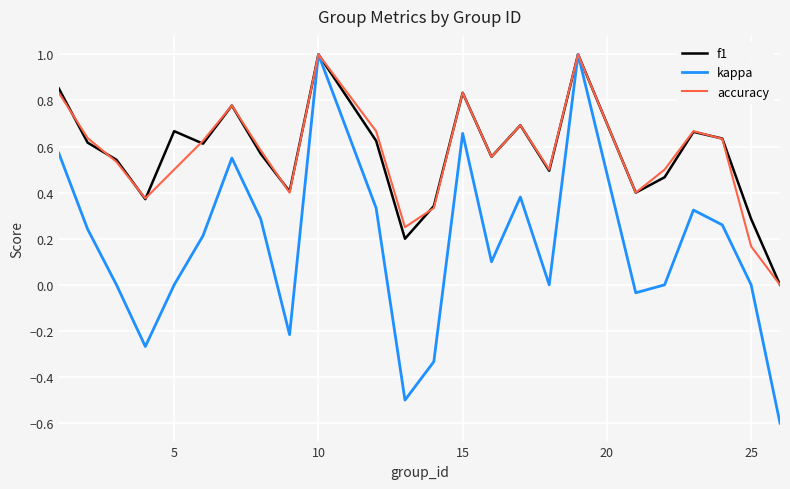

True or false: accuracy and f1 intersect in this chart.

True